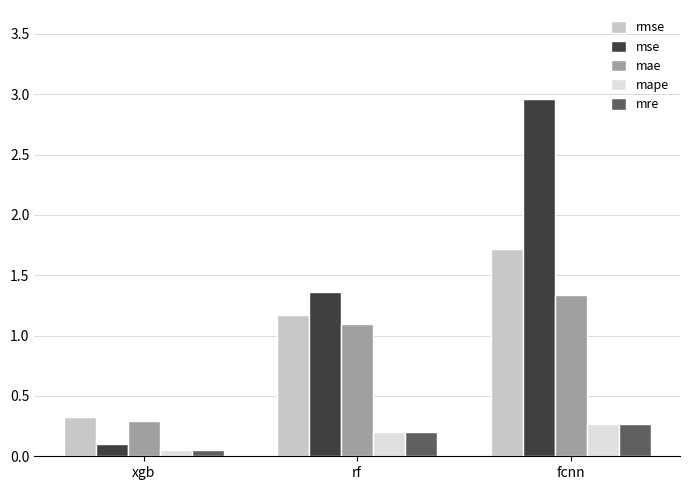

Which category has the lowest value in the mape series?

xgb